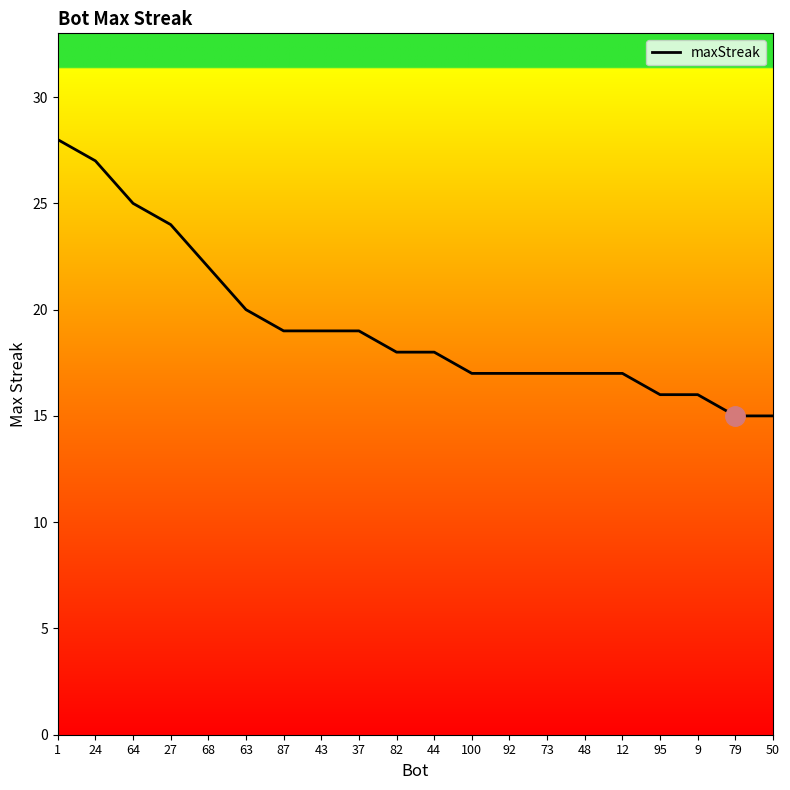

What is the average value?

19